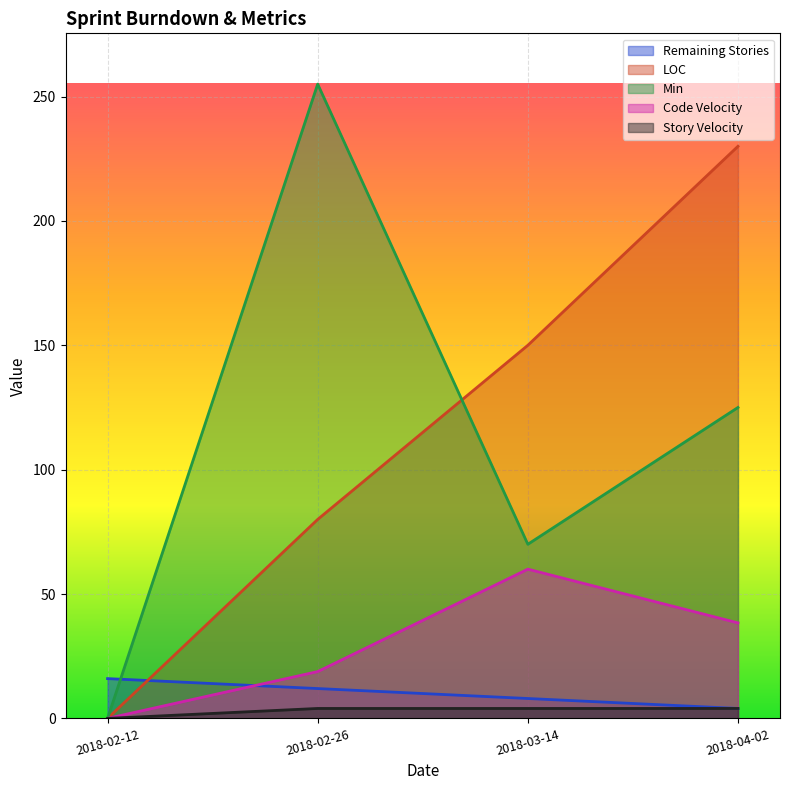

Where is the first local maximum for Code Velocity?

2018-03-14